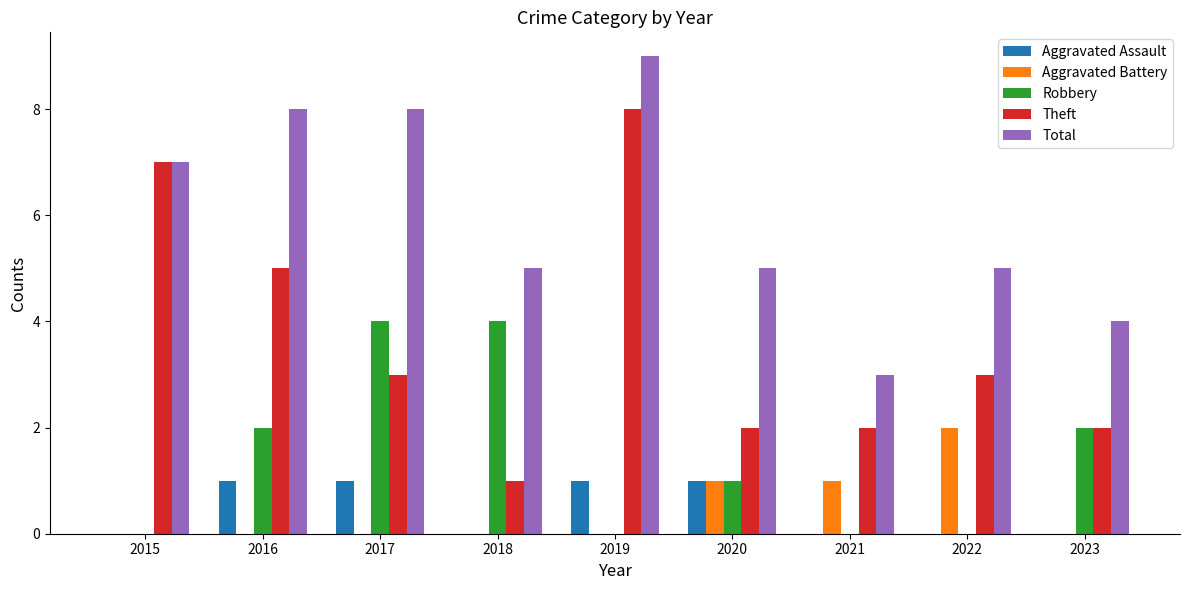

Does the chart contain stacked bars?

No